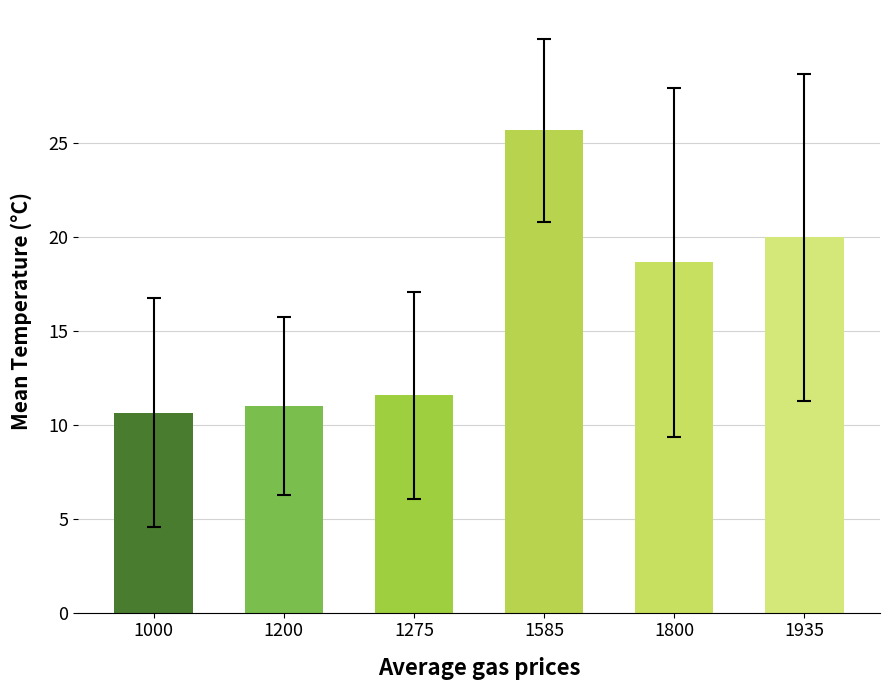

The chart shows a value of 18.7 at 1800. True or false?

True